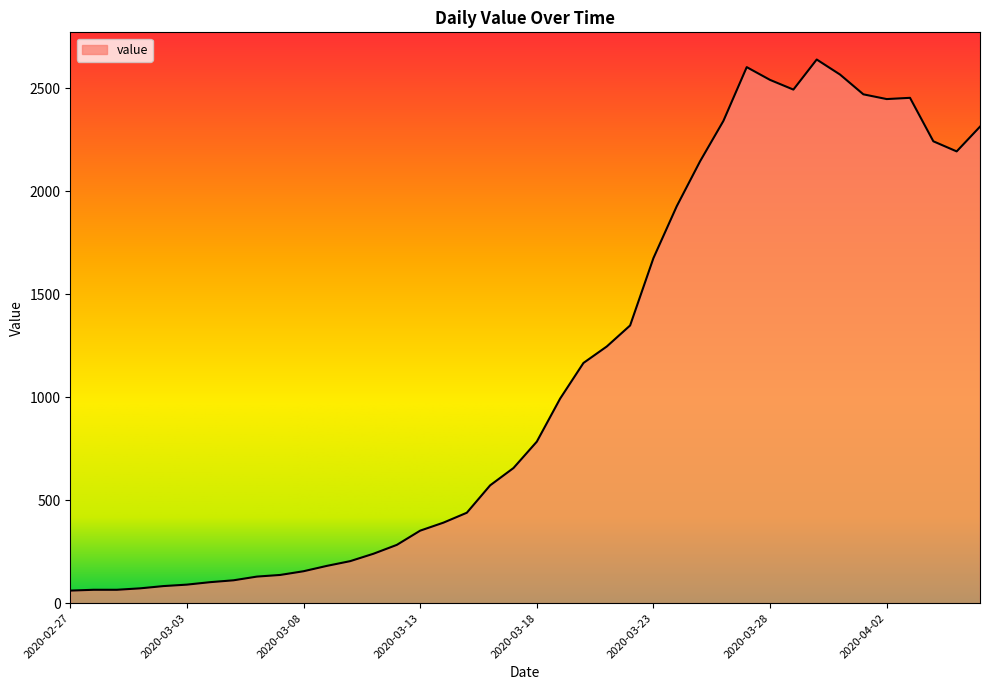

What is the greatest value displayed?

2639